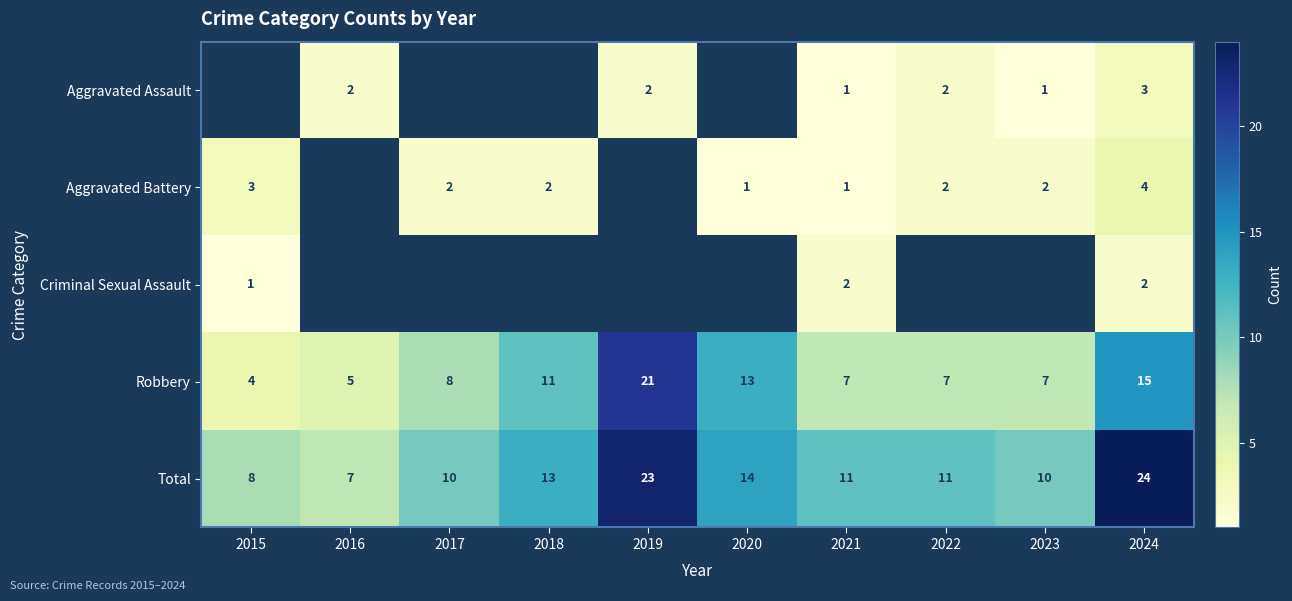

What is the sum of the Robbery values at 2023 and 2022?

14